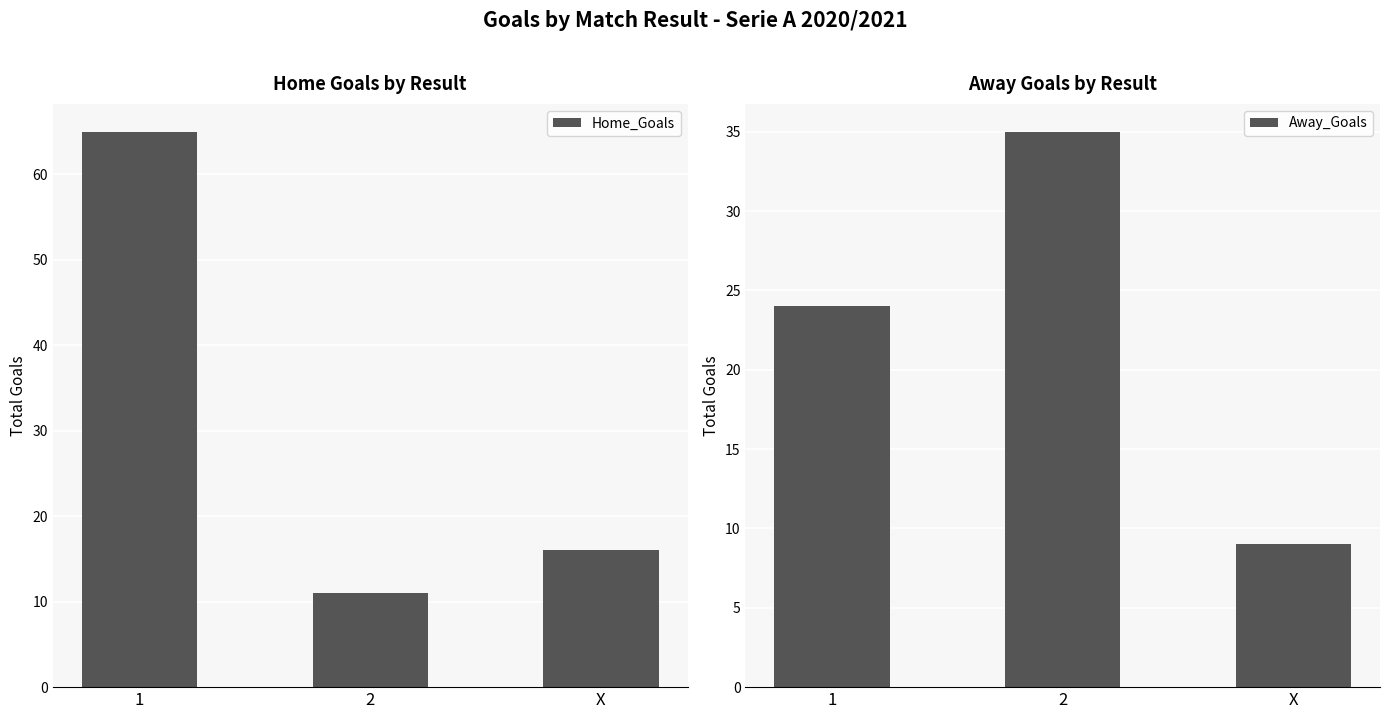

At which label does Home_Goals first exceed 16?

1